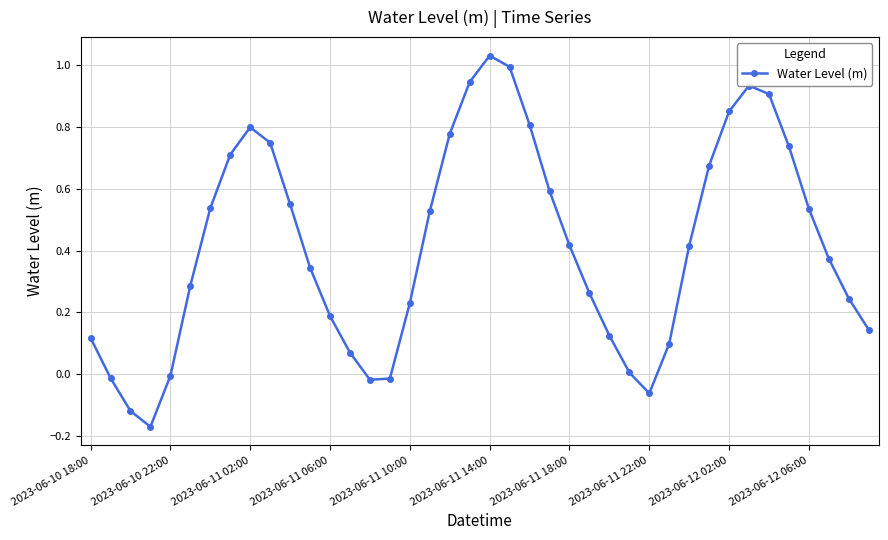

How many points are higher than both their immediate neighbors (excluding endpoints)?

3